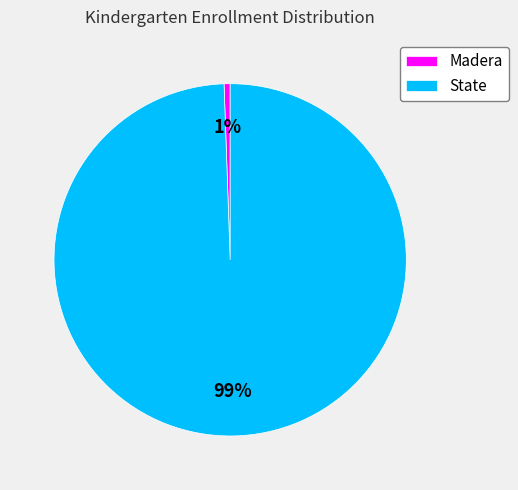

Which category has the biggest portion of the pie?

State